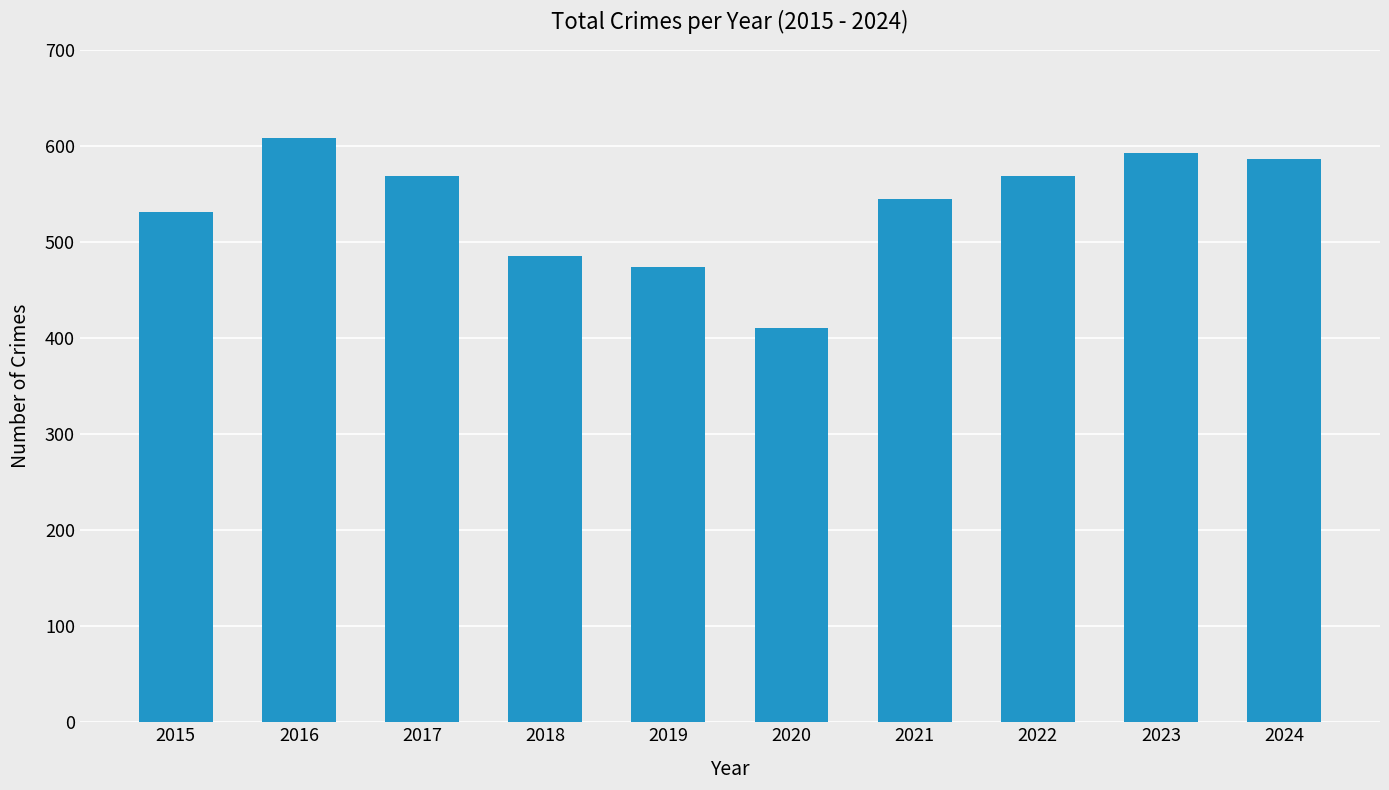

Which category has the lowest value across all series?

2020